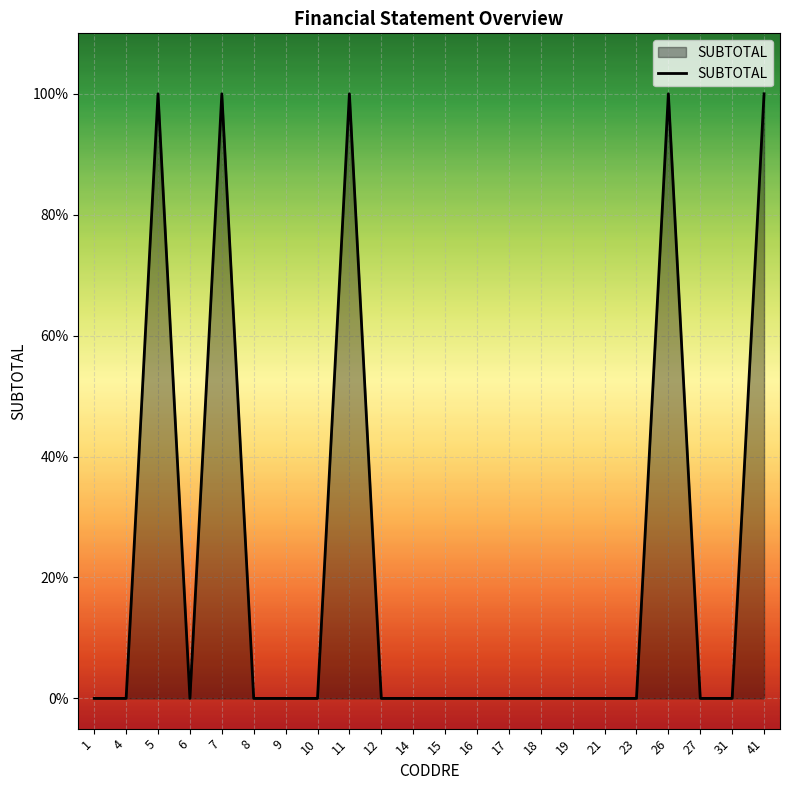

Does the chart have visible grid lines?

Yes